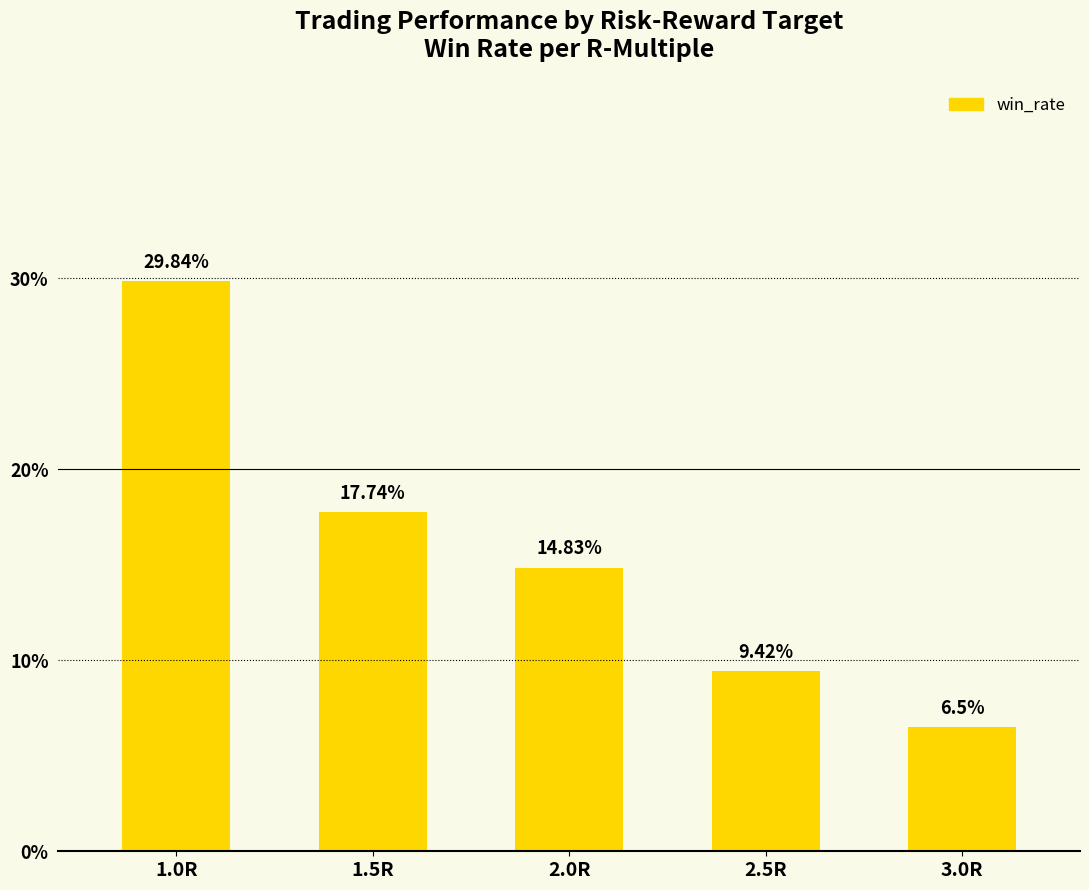

How many distinct data groups are displayed?

1